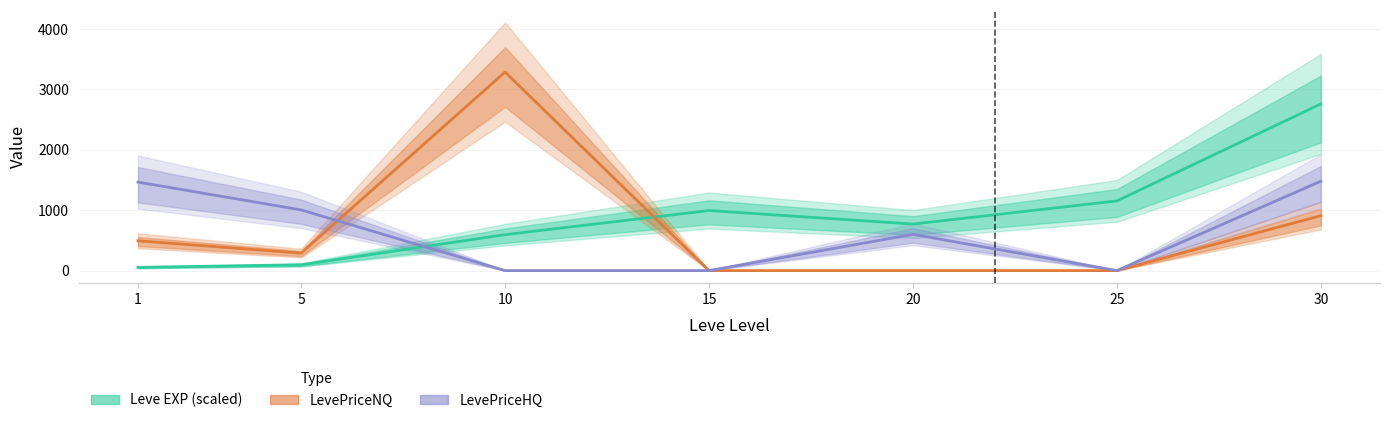

Between 5 and 15, which is larger?

15